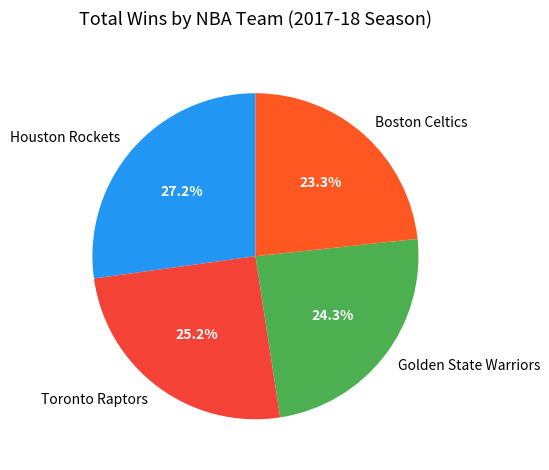

How many segments does this pie chart have?

4